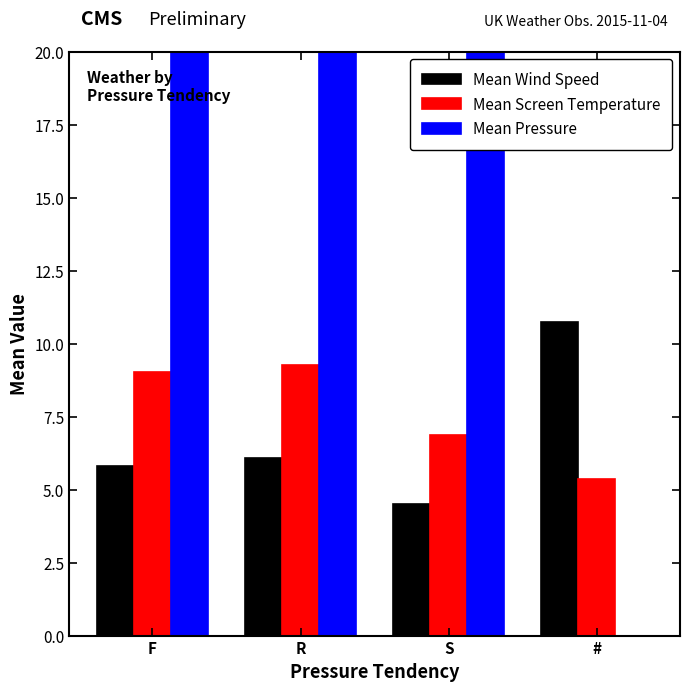

Where does the Mean Pressure series first go above 1013?

R